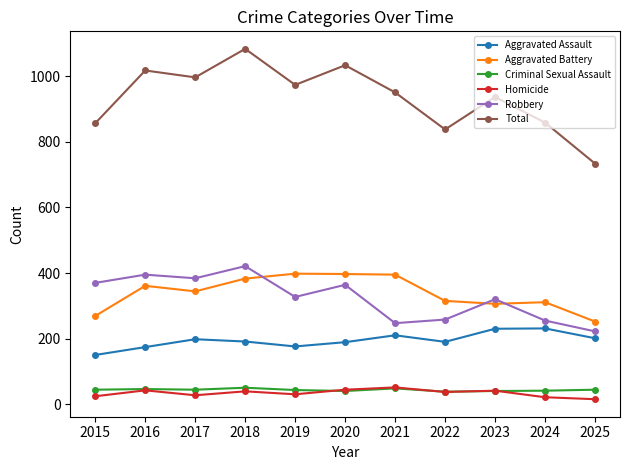

The value of Total at 2024 is 859. True or false?

True